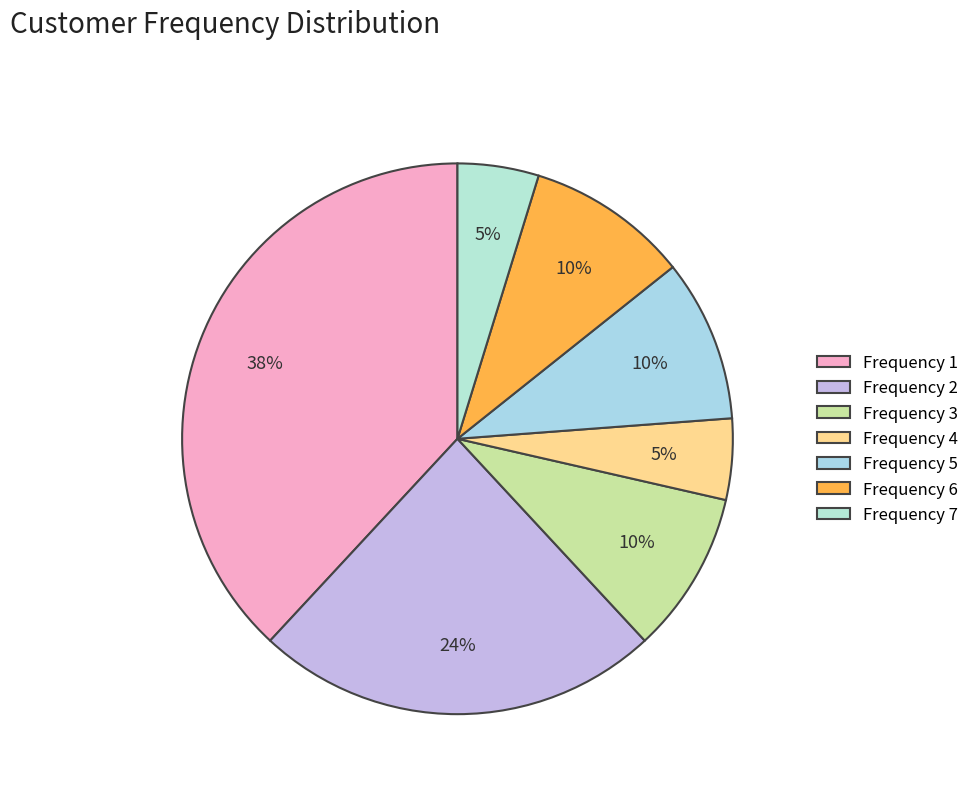

Count the number of slices in the pie.

7